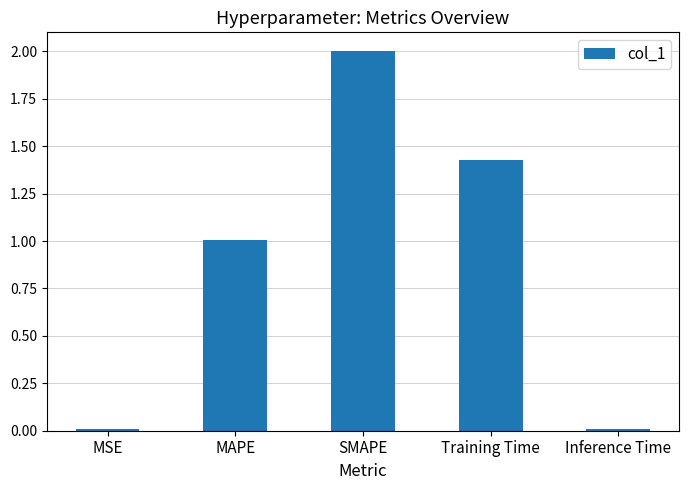

What position from the left is MAPE?

2